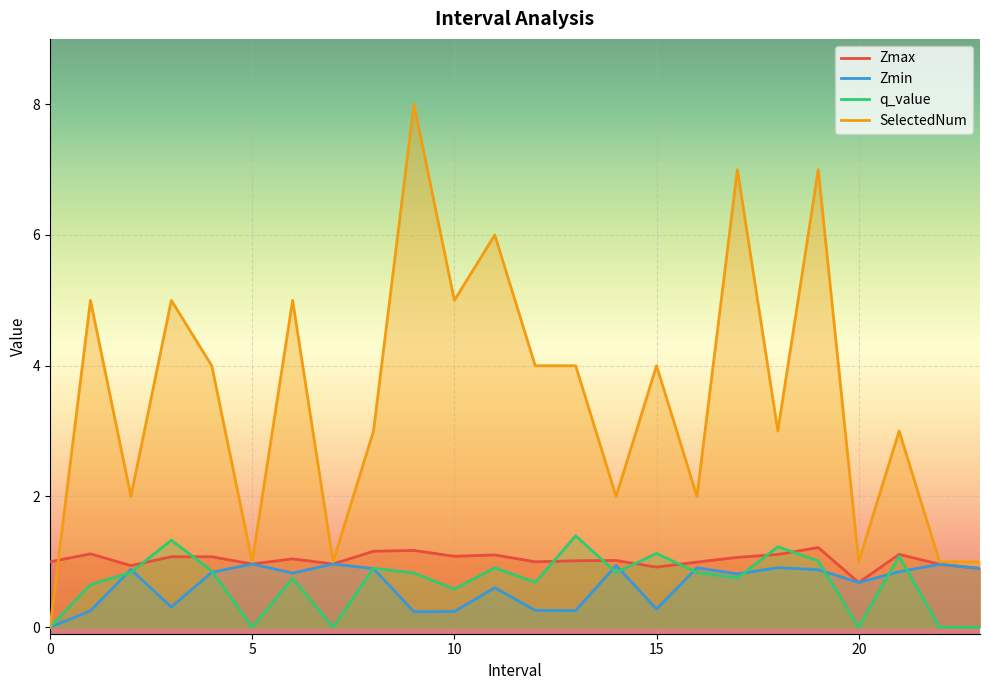

What is the maximum value for Zmin?

1.0